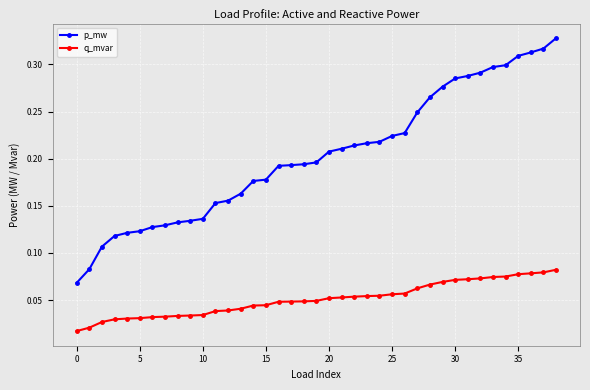

What is the sum of all p_mw values?

7.9